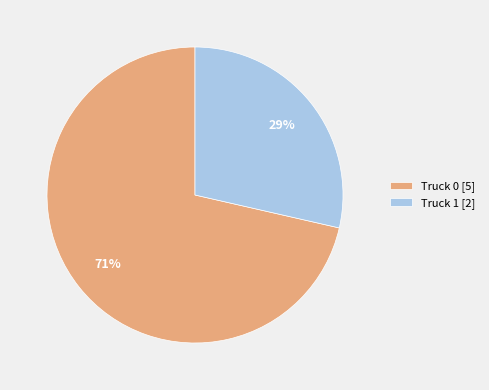

To the nearest percent, what is the average slice percentage?

50%